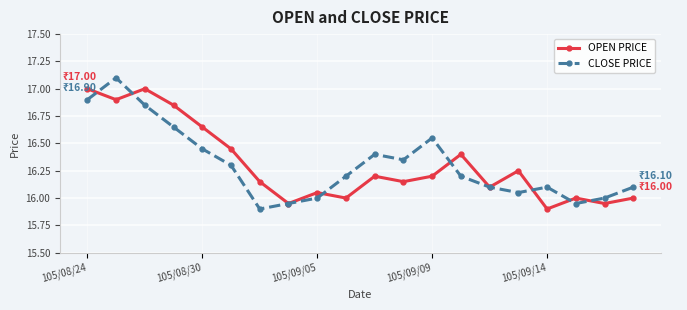

True or false: CLOSE PRICE has more than 0 interior local peaks.

True